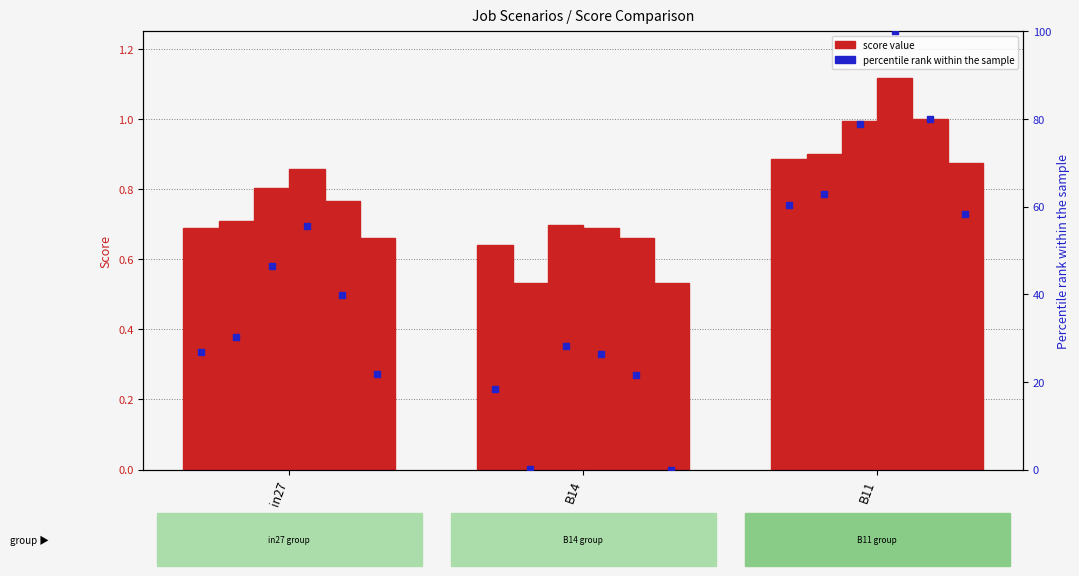

What is the ratio of the value at B14 to the value at B11?

0.3